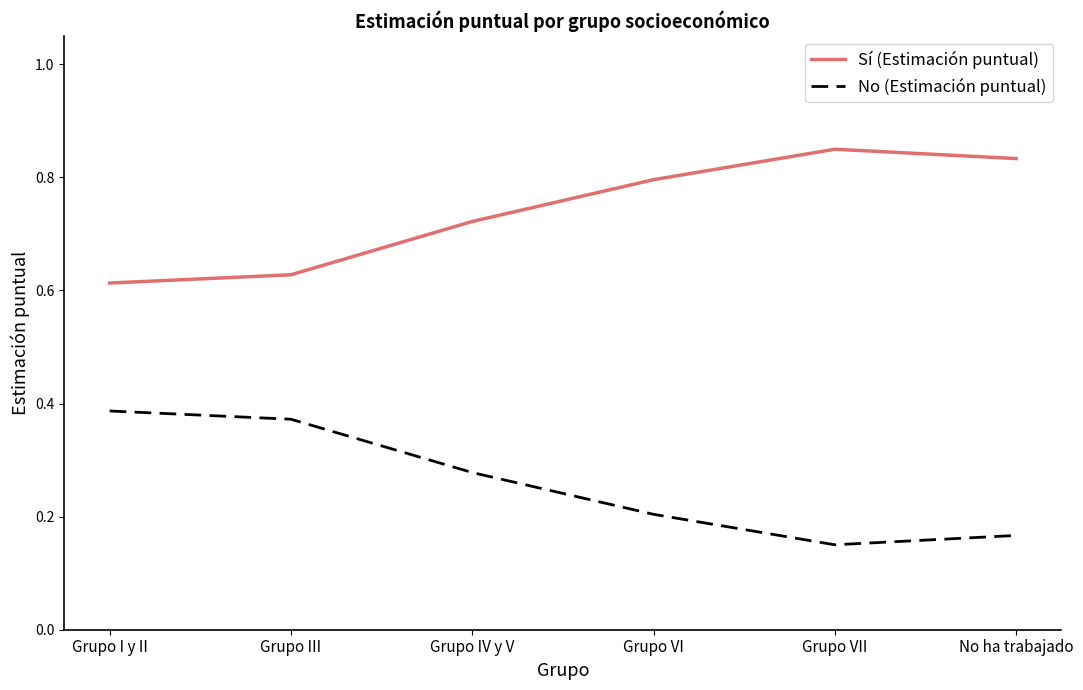

Rank the series at Grupo I y II from lowest to highest value.

No (Estimación puntual), Sí (Estimación puntual)